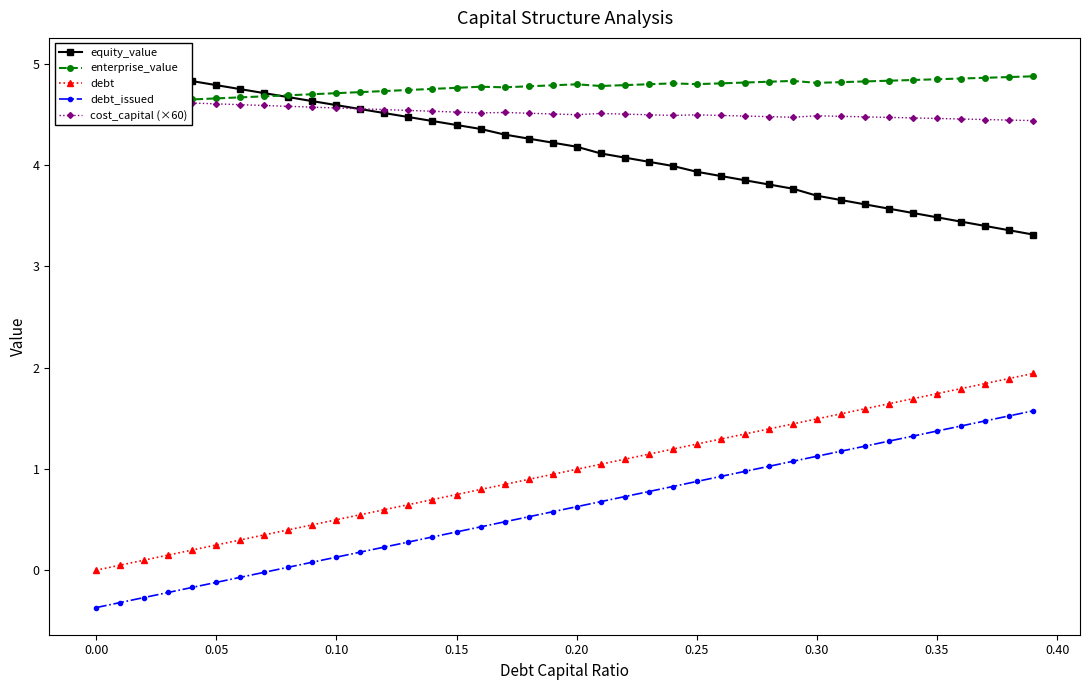

At how many categories does at least one series exceed 2?

40